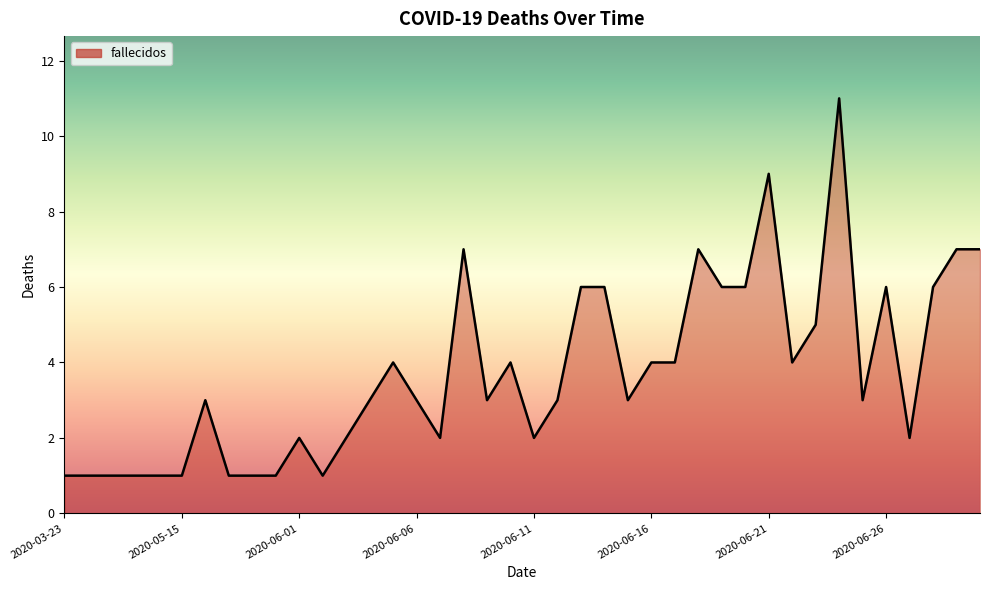

What is the maximum value shown in the chart?

11